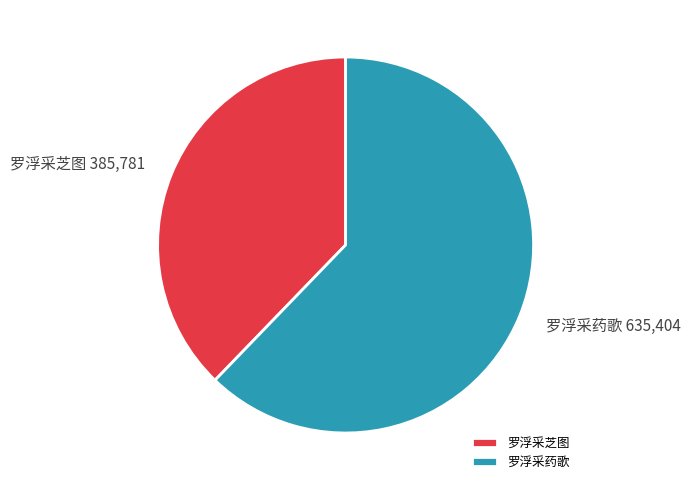

Combined, do 罗浮采芝图 and 罗浮采药歌 account for over 50%?

Yes